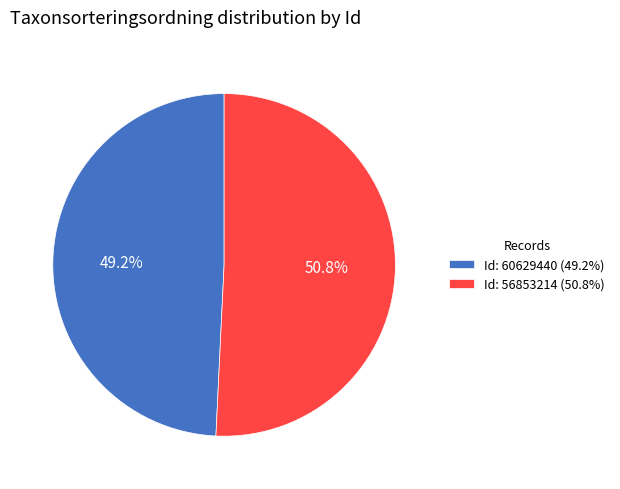

Between Id: 56853214 (50.8%) and Id: 60629440 (49.2%), which is larger?

Id: 56853214 (50.8%)